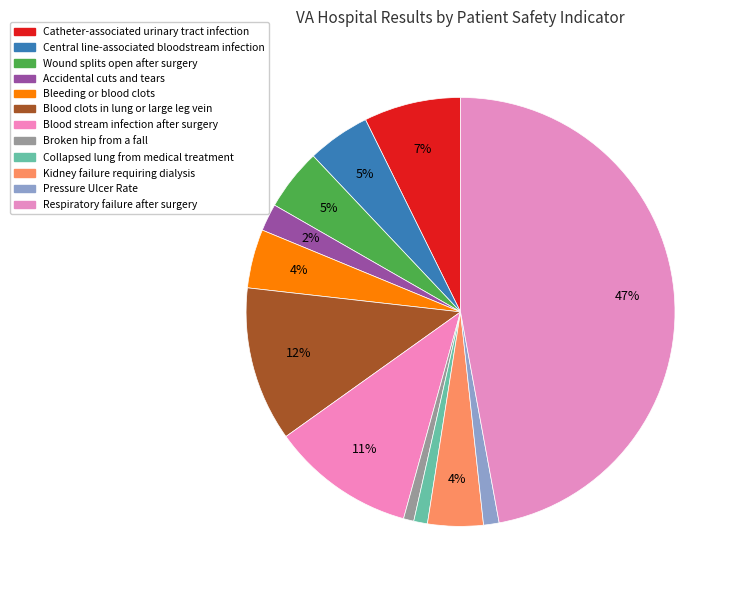

Count the number of slices in the pie.

12